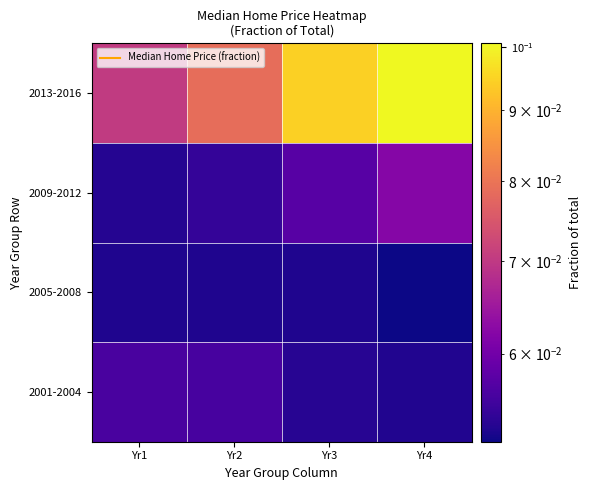

Which series has the widest spread of values?

2013-2016